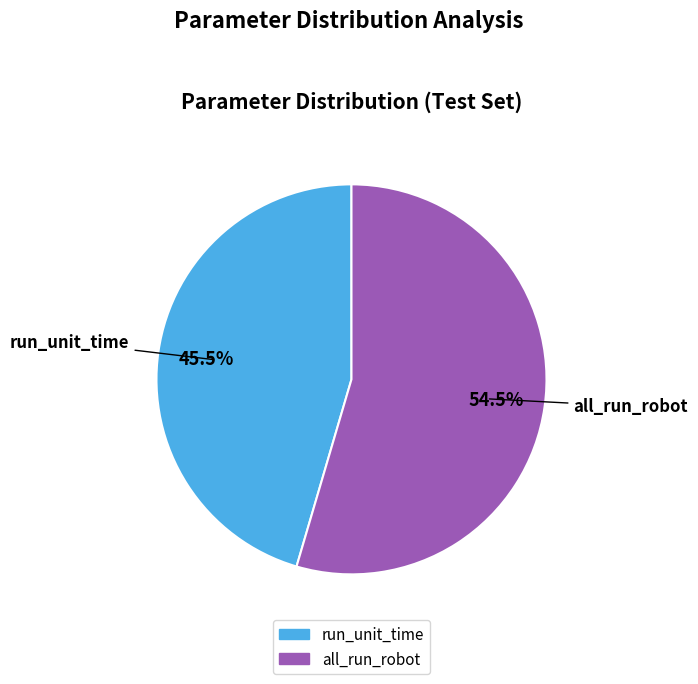

Does all_run_robot represent more than half of the total?

Yes